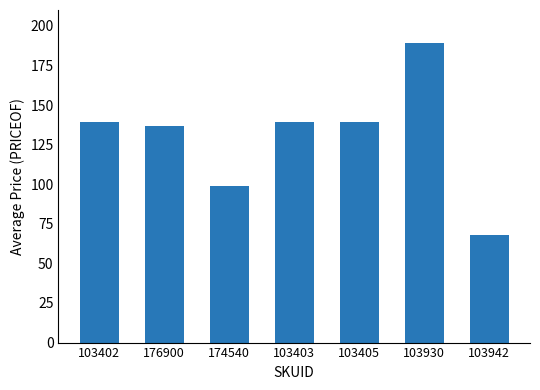

What is the change in value from 103402 to 174540?

-40.0